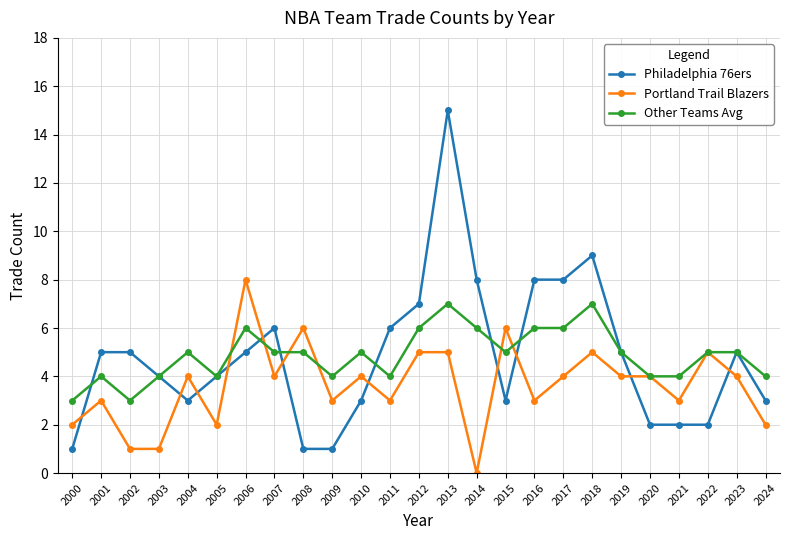

Rank the series at 2004 from lowest to highest value.

Philadelphia 76ers, Portland Trail Blazers, Other Teams Avg